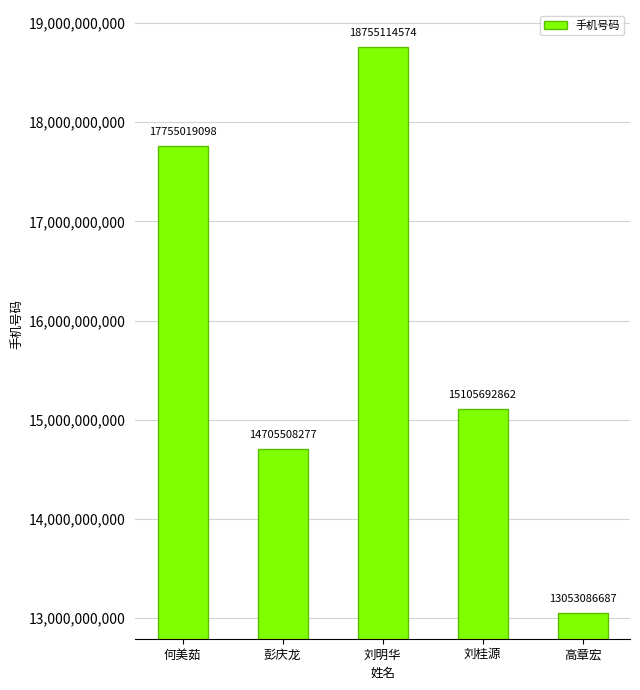

What is the sum of all values?

79374421498